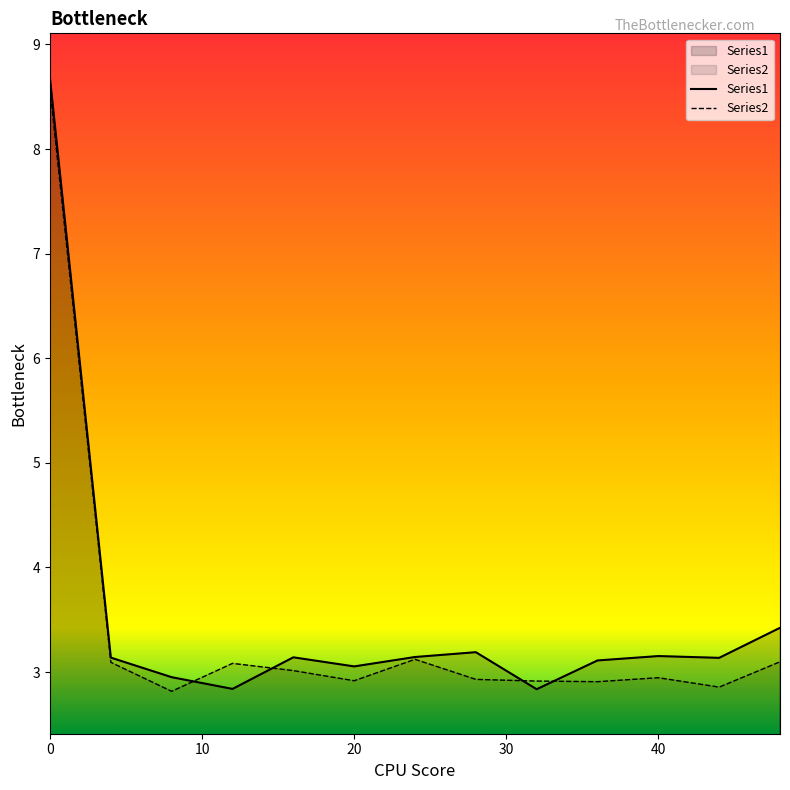

Rank the series by their maximum value, from highest to lowest.

Series1, Series2